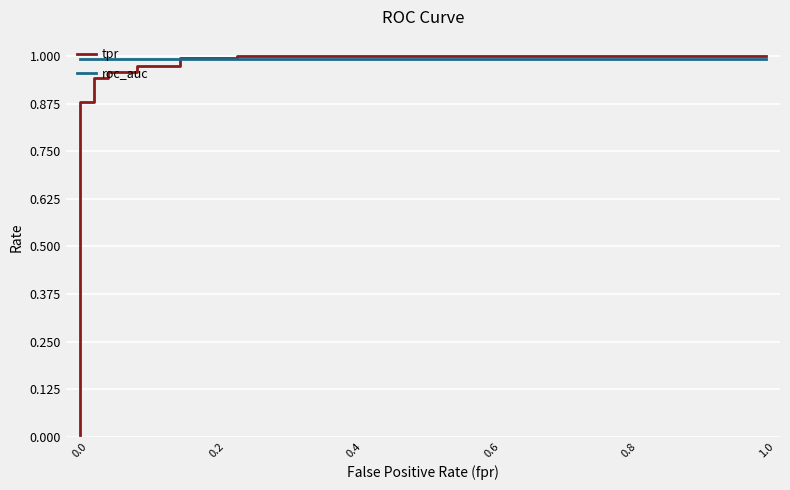

The value of tpr at 0.8 is 0.6. True or false?

False